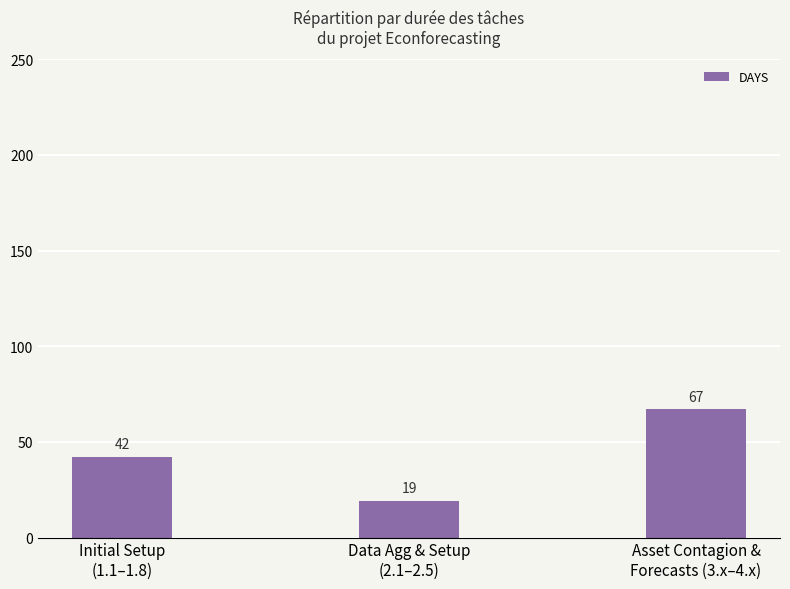

How many categories are shown in the chart?

3